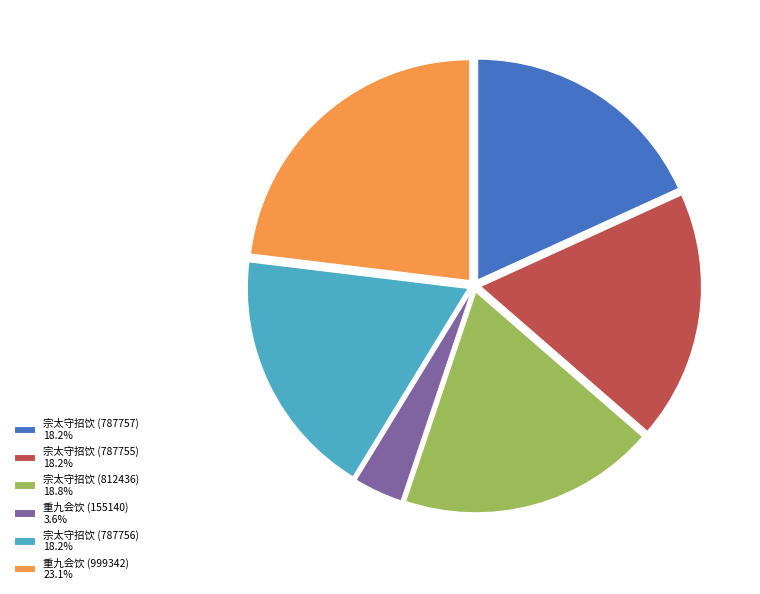

Is there any slice that represents more than half of the pie?

No